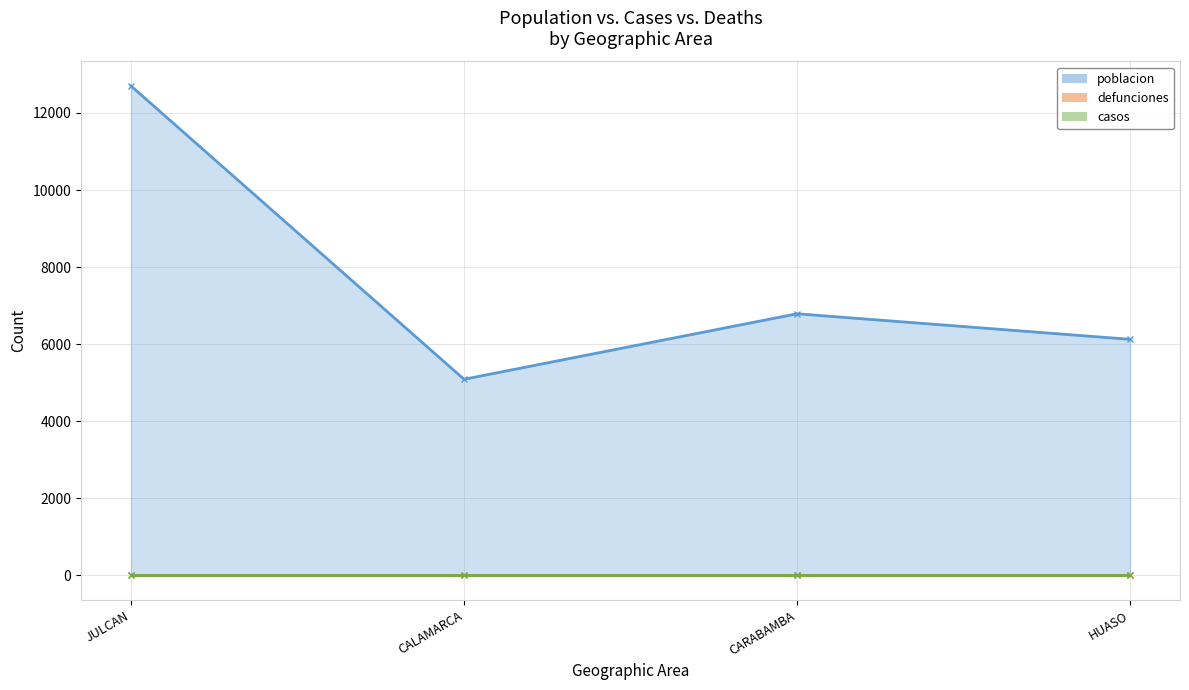

True or false: defunciones and poblacion intersect in this chart.

False